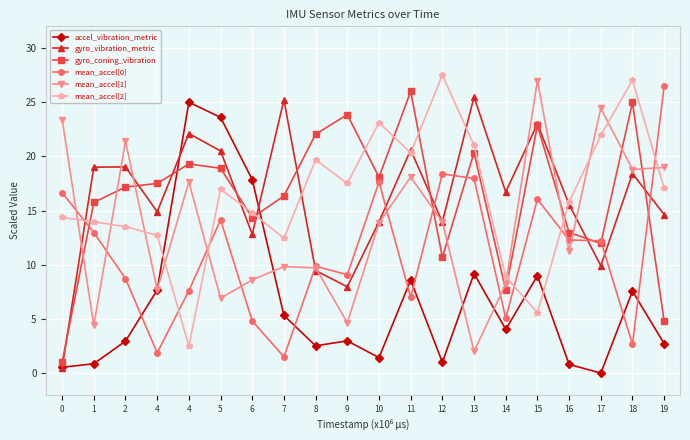

What is the spread (max minus min) of values at 14?

12.7